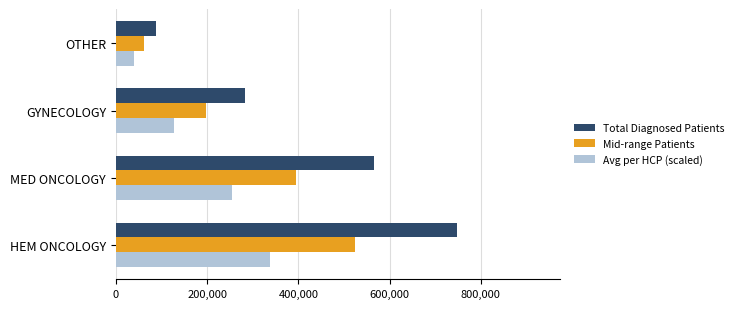

What is the minimum value shown in the chart?

39162